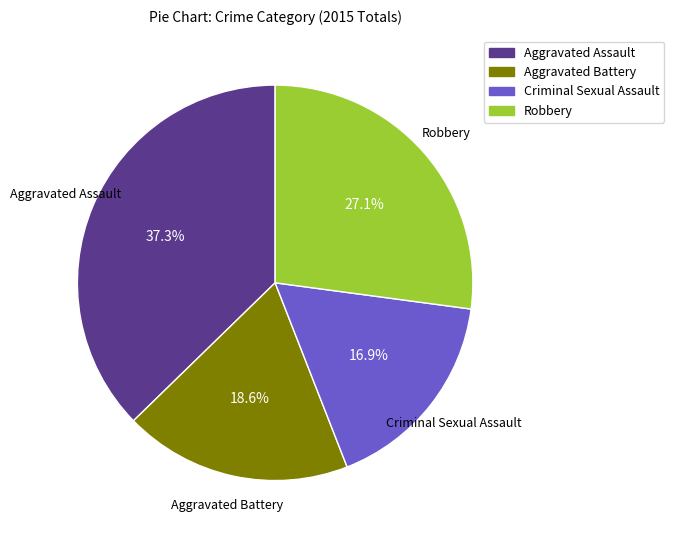

What portion of the pie excludes Aggravated Battery?

81.4%